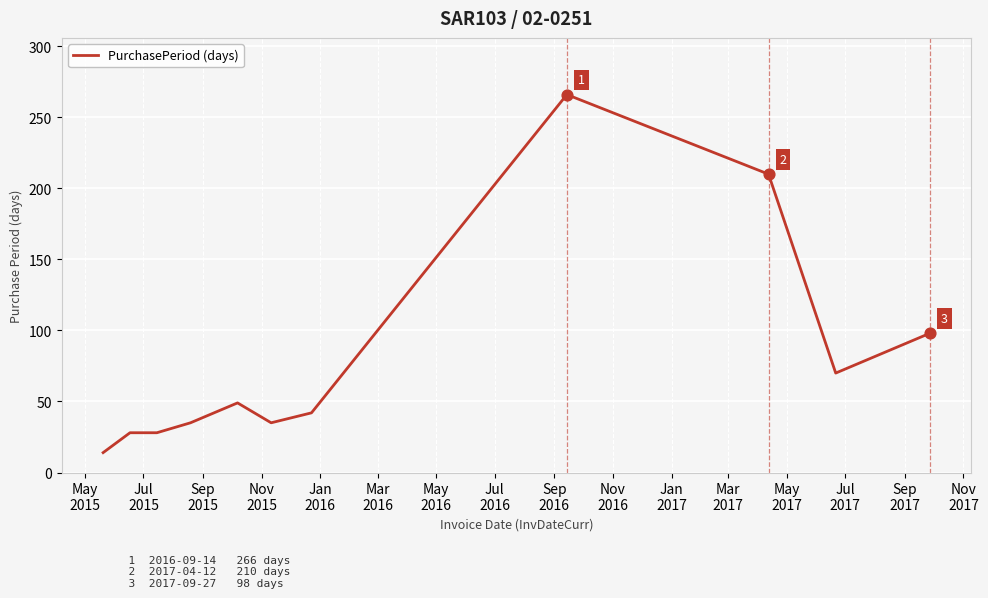

What is the difference between the maximum and minimum values?

252